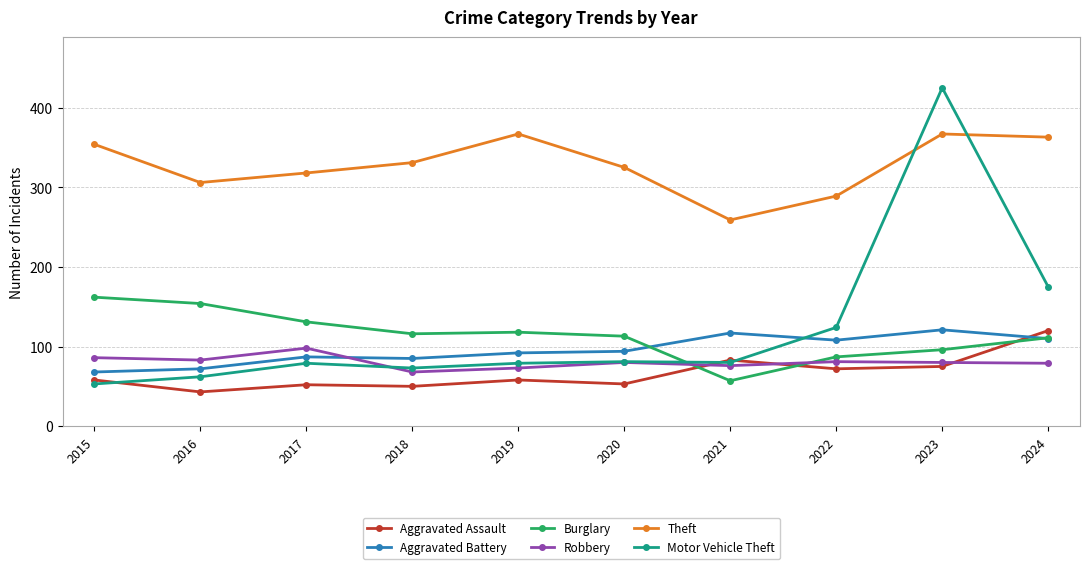

True or false: Aggravated Battery has a value of 166 at 2023.

False